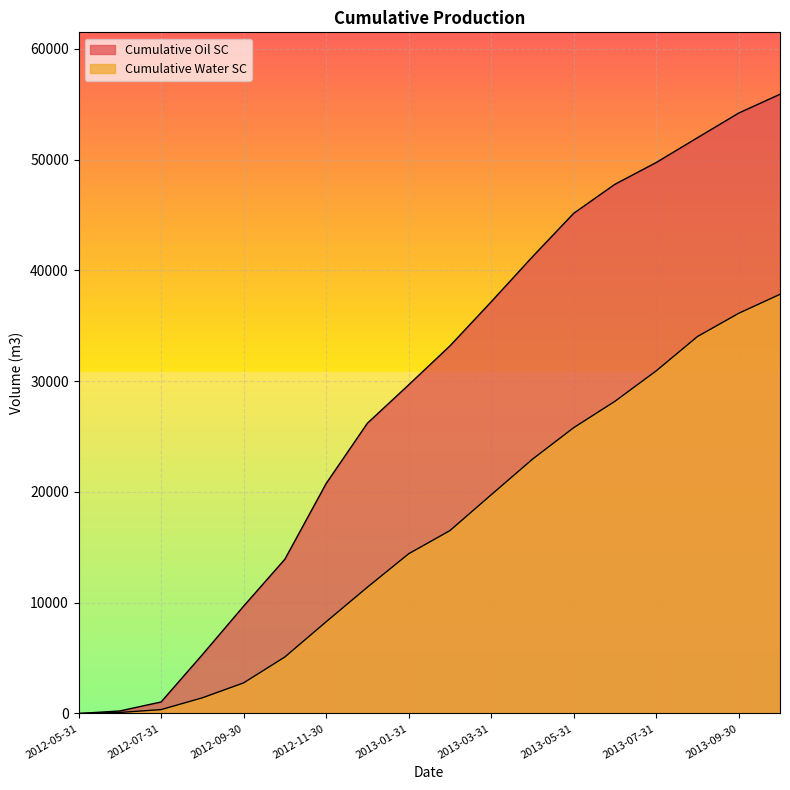

How many values in Cumulative Water SC are above zero?

17